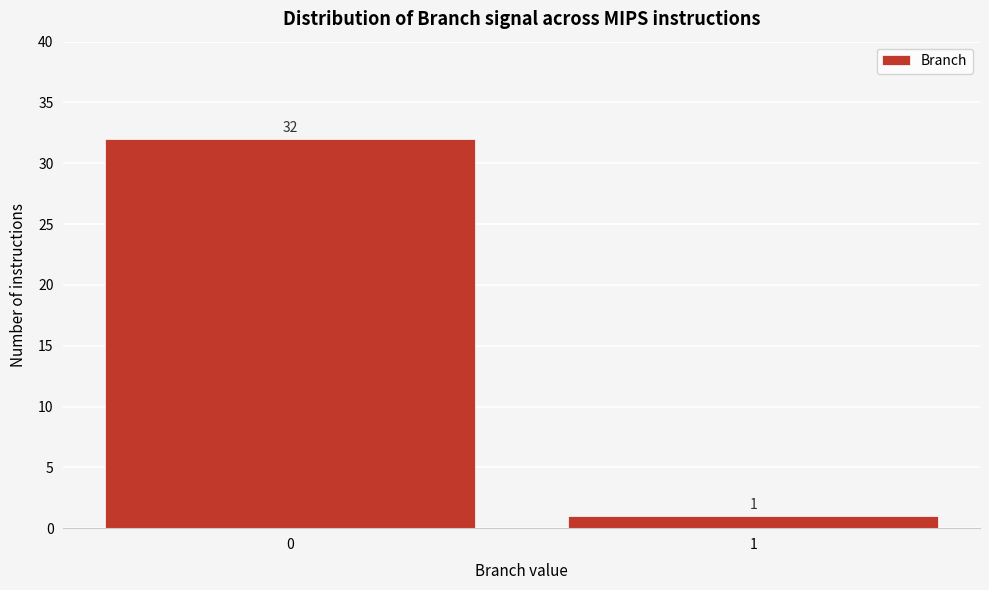

Reading left to right, what are all the values shown in this chart?

32	1